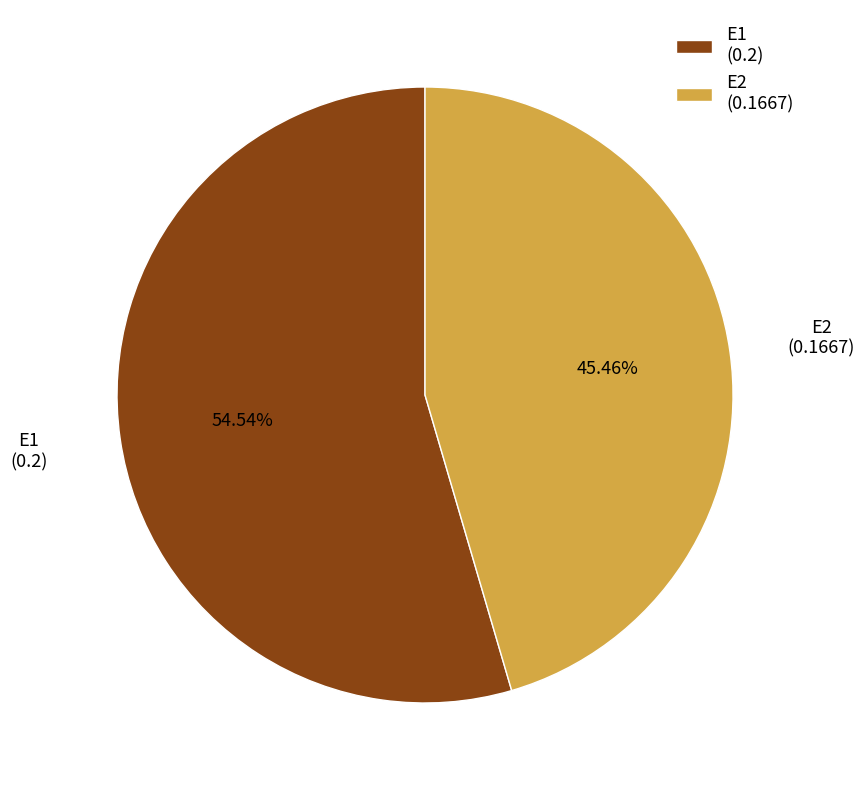

Rank the categories by value from lowest to highest.

E2, E1